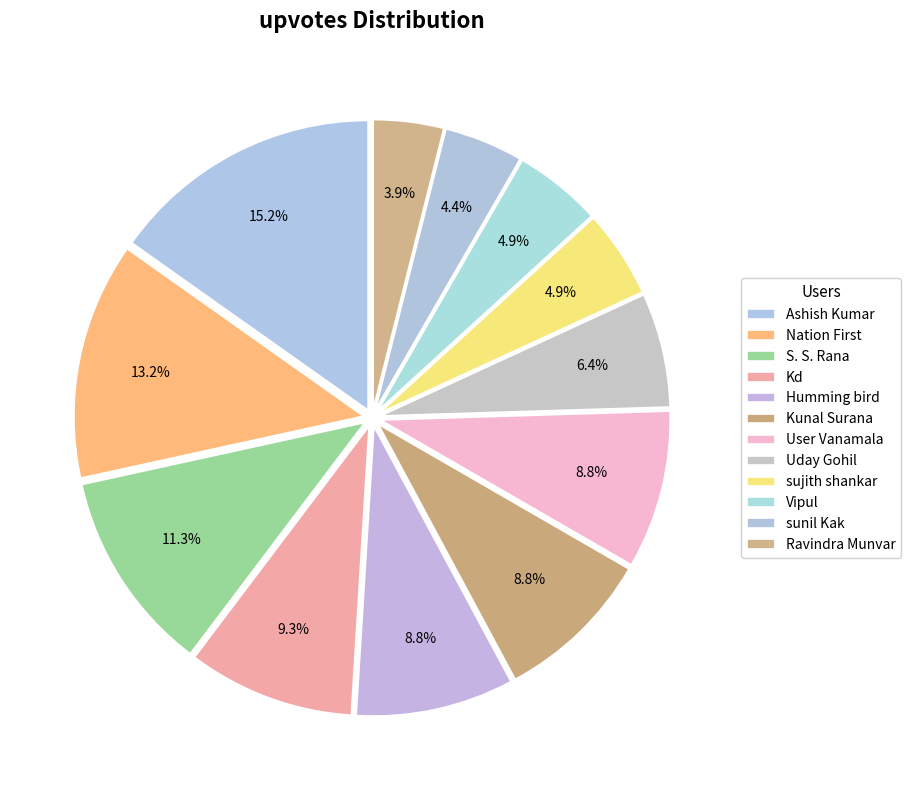

Is the sum of Ravindra Munvar and Kunal Surana greater than half?

No